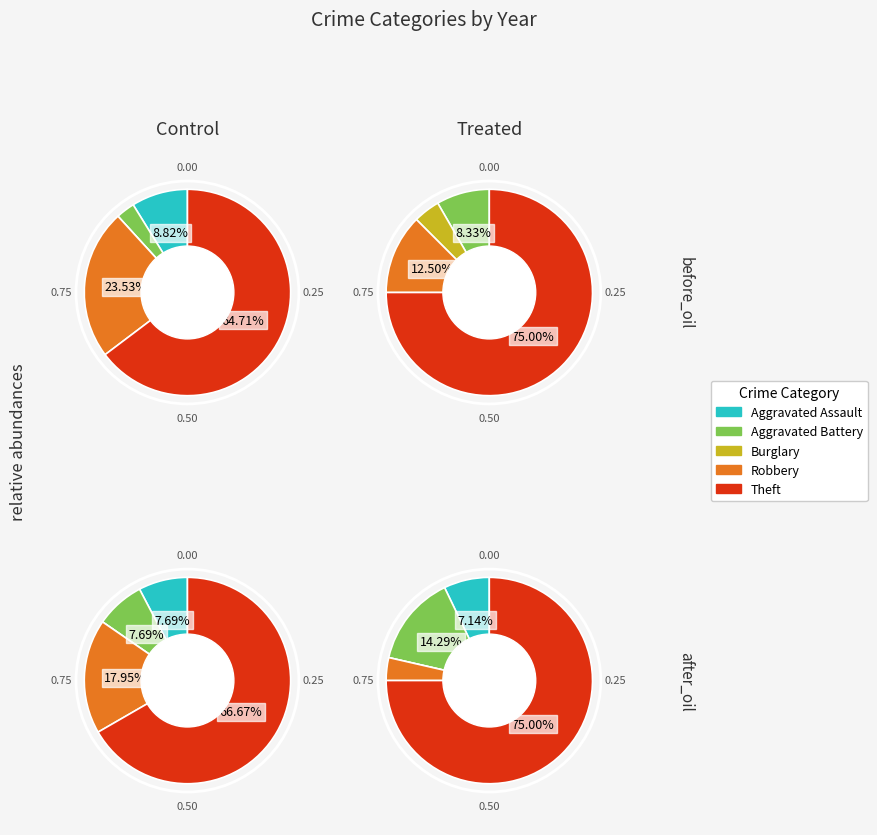

To the nearest percent, what is the difference between the Theft and Aggravated Battery slice percentages?

67%